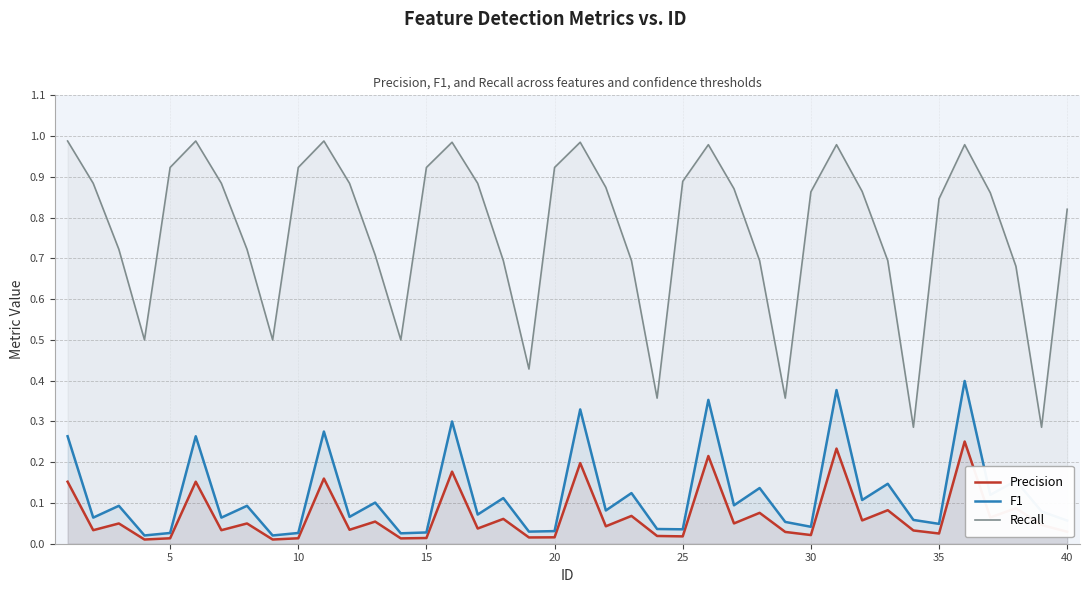

List the series in order of their peak value, highest first.

Recall, F1, Precision